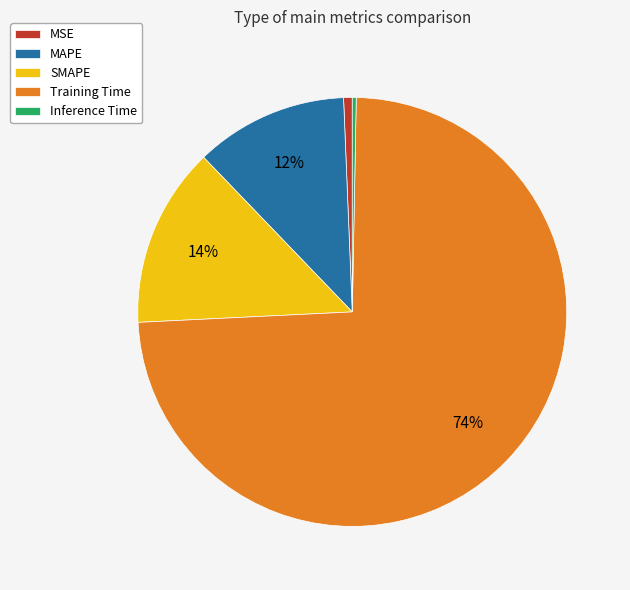

True or false: SMAPE accounts for 5% of the total.

False